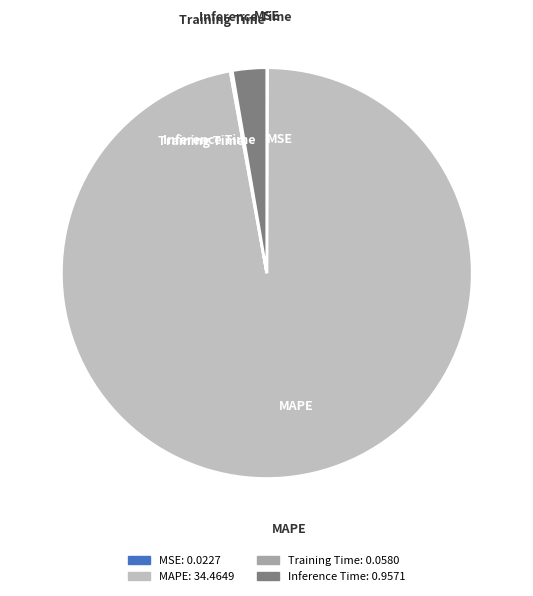

True or false: MAPE accounts for 97% of the total.

True